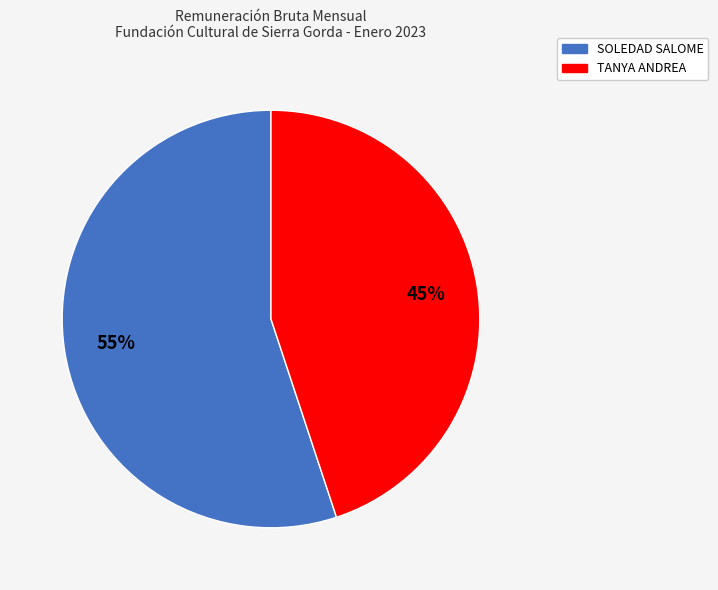

Rank the categories by value from highest to lowest.

SOLEDAD SALOME, TANYA ANDREA